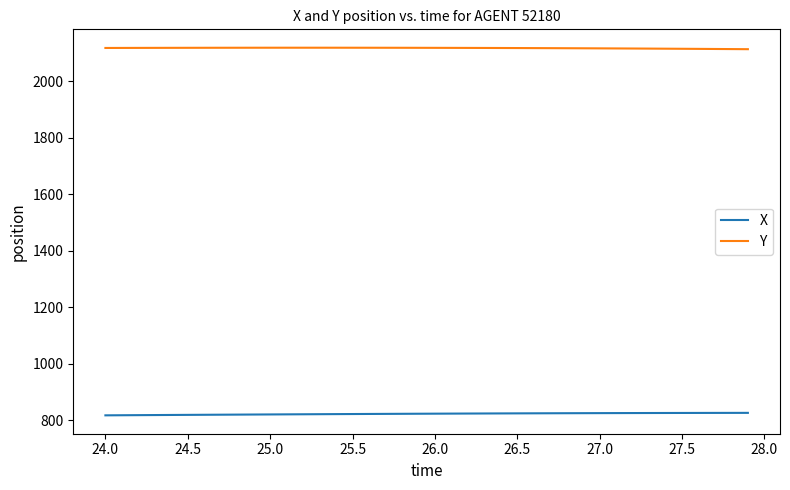

What is the average value of the Y series?

2117.0